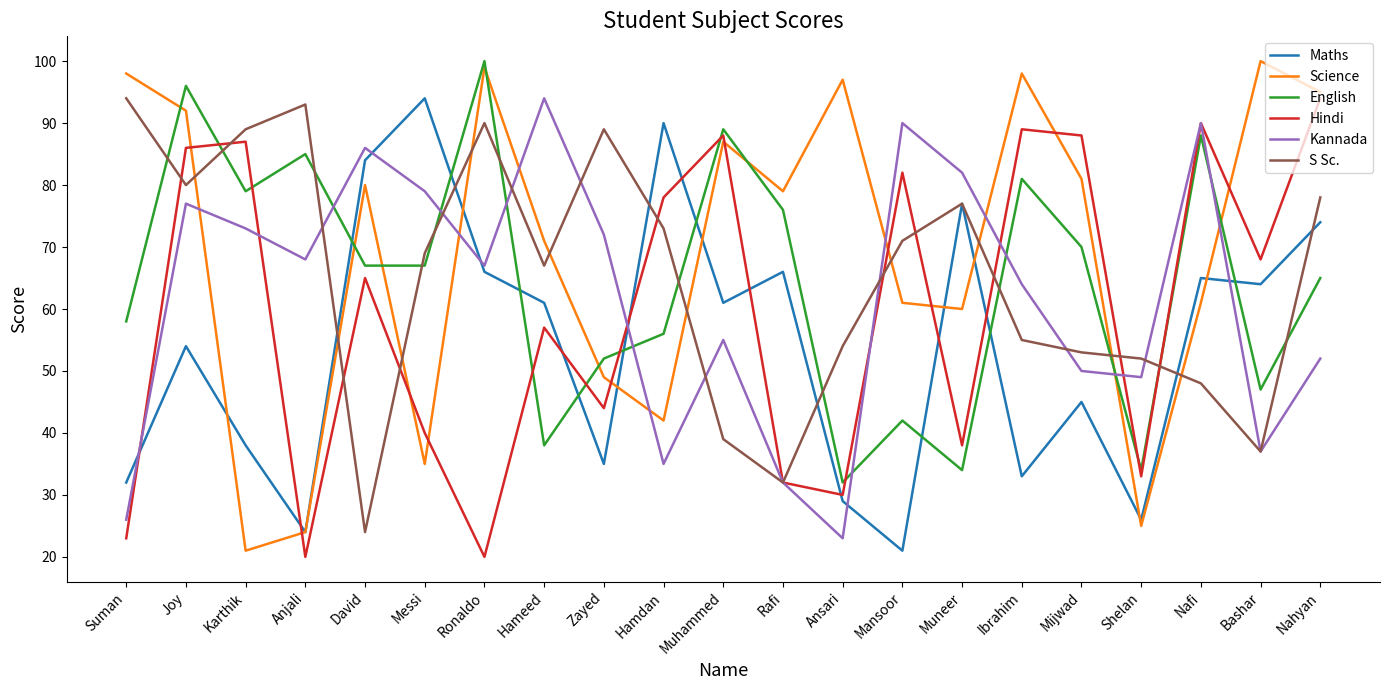

At which label does Science reach its minimum?

Karthik